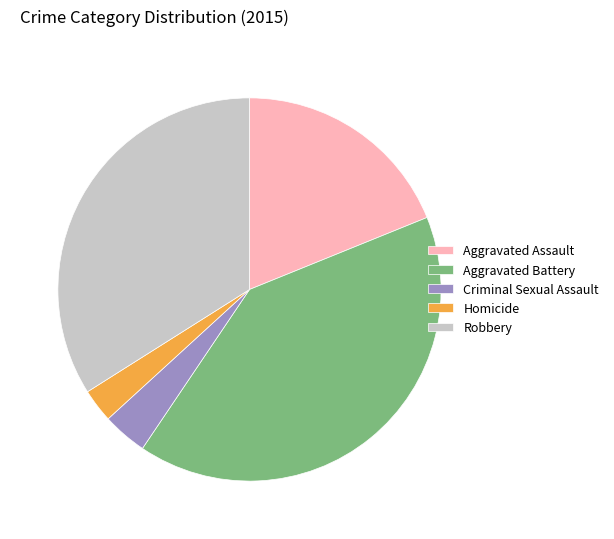

True or false: Aggravated Battery accounts for 41% of the total.

True